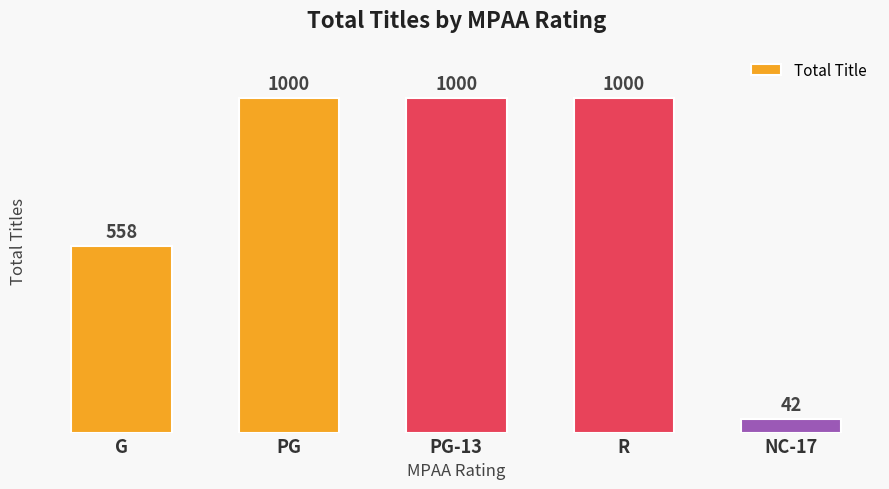

How many values are between 558 and 1000?

4